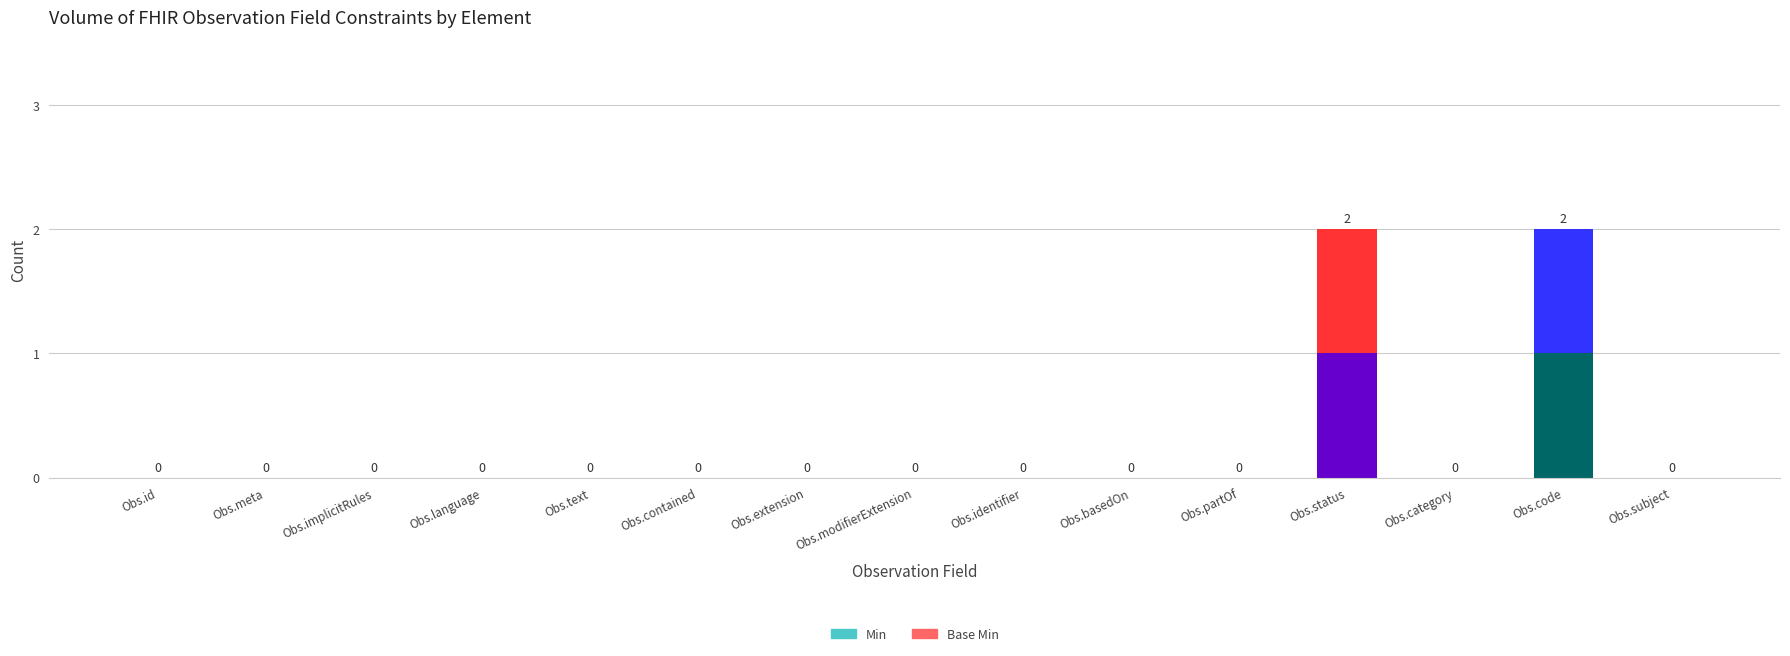

True or false: Min has a value of 1 at Obs.code.

True